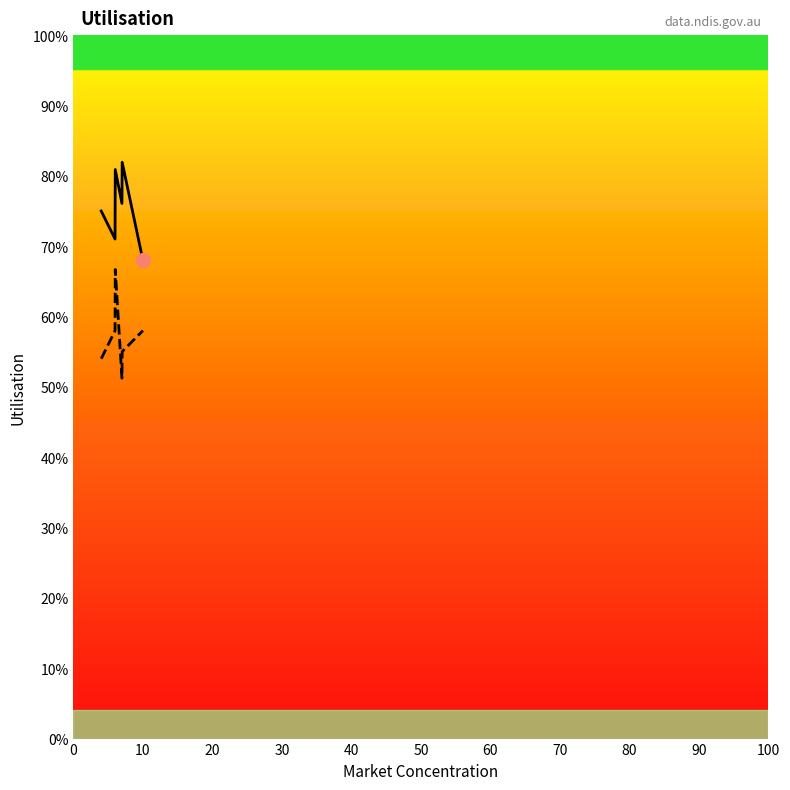

What is the maximum value shown in the chart?

81.9